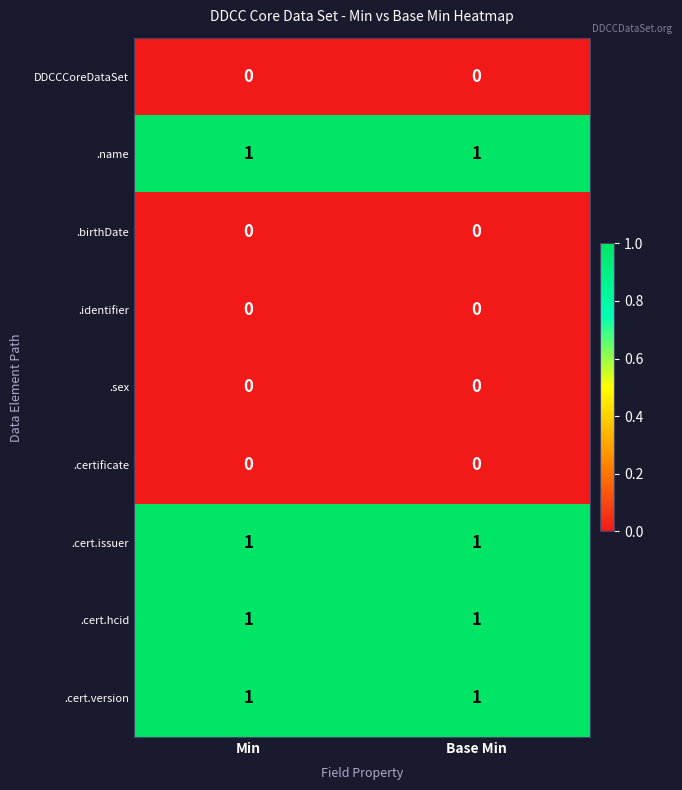

Is it true that .cert.hcid equals 1 at Min?

True